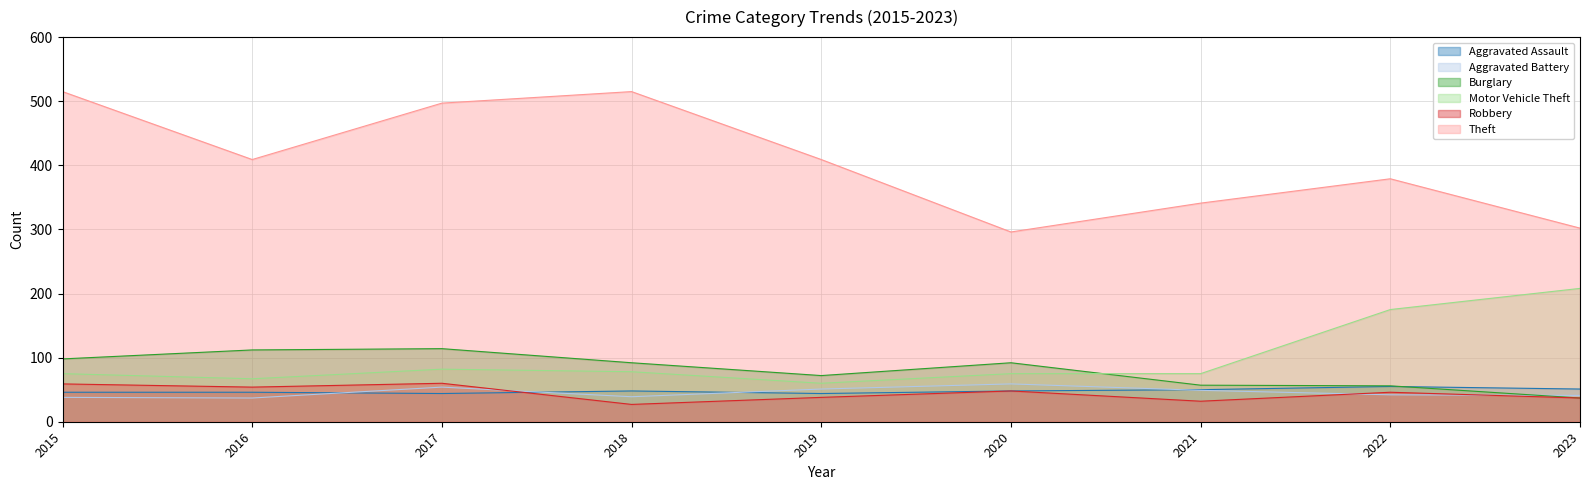

Which has a higher value, 2017 or 2015?

2015